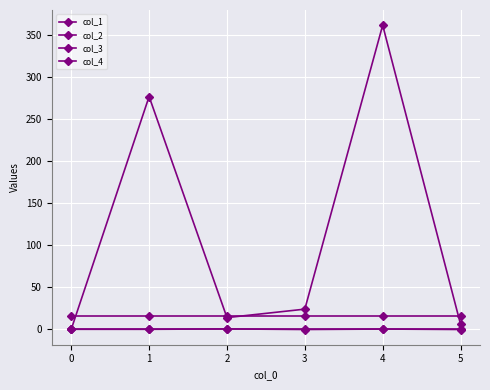

Between 0 and 4, which series saw the biggest shift?

col_1